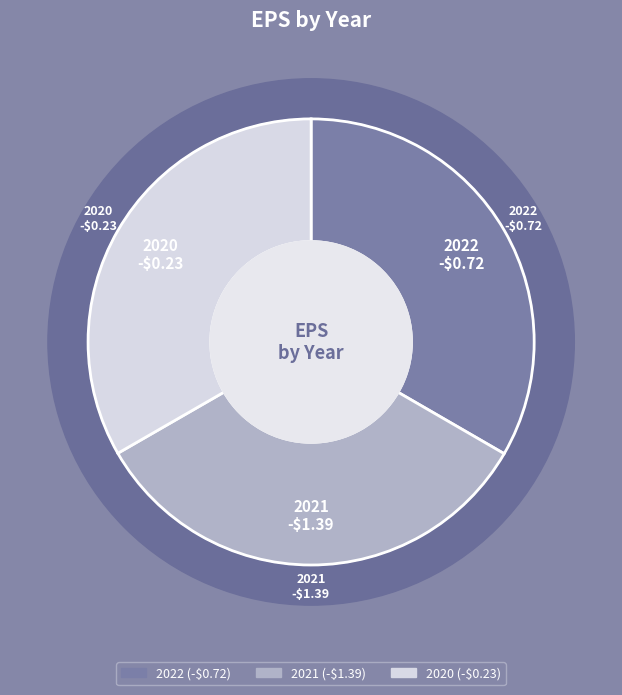

Does any single category account for the majority?

No